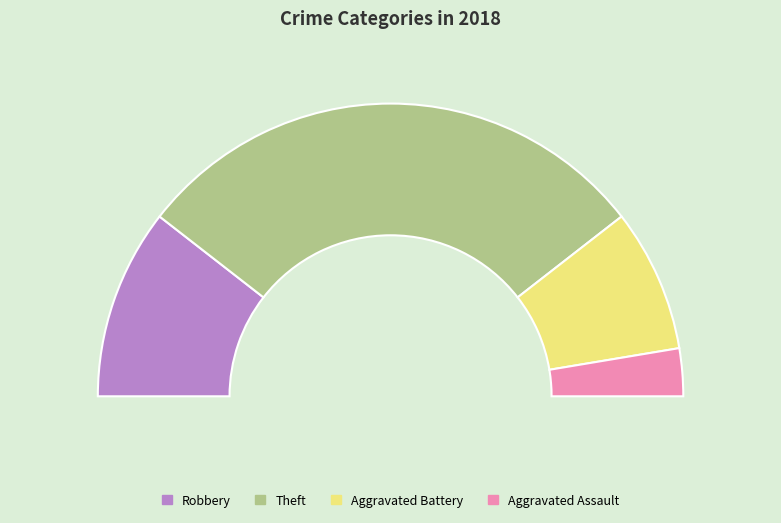

To the nearest percent, what is the difference between the Aggravated Battery and Theft slice percentages?

42%